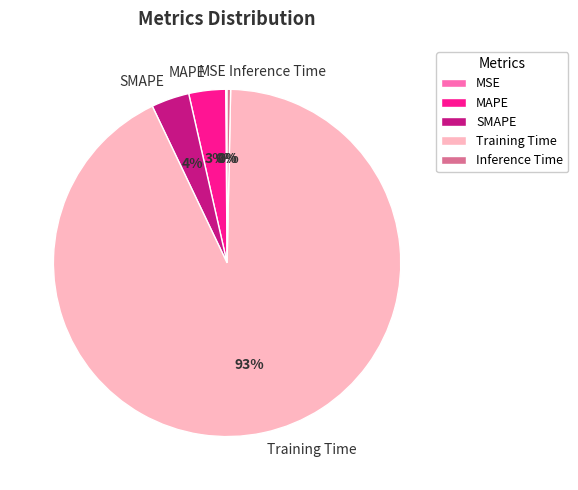

To the nearest percent, what portion does SMAPE represent?

4%